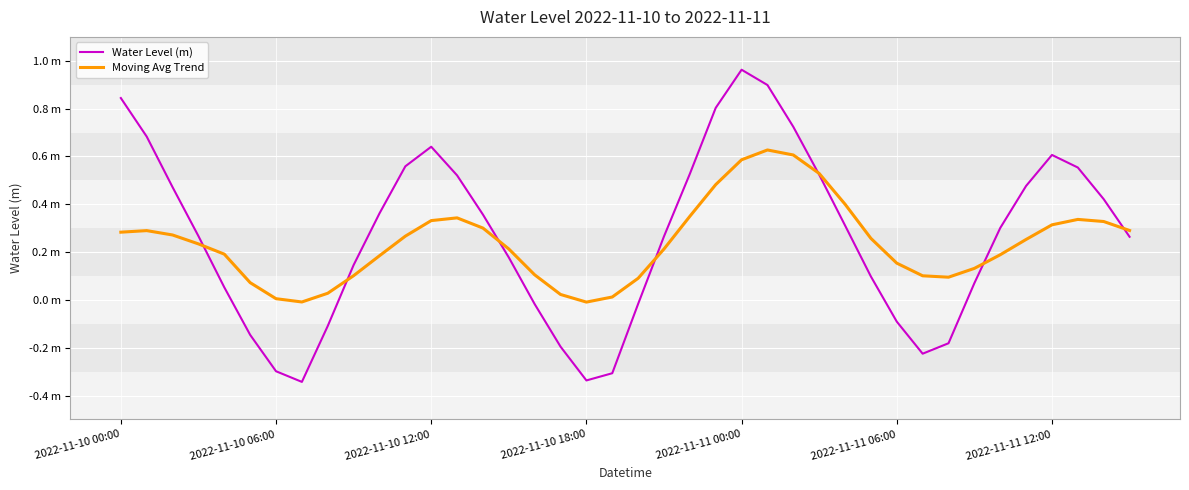

True or false: Water Level (m) and Moving Avg Trend cross at least once.

True